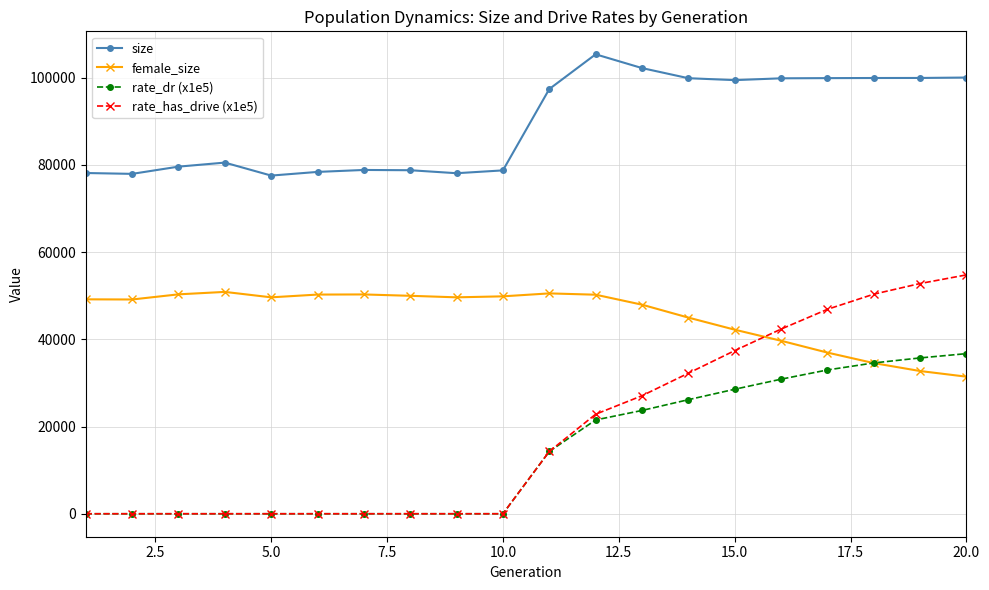

Which series ends up on top after the final intersection of rate_has_drive (x1e5) and female_size?

rate_has_drive (x1e5)